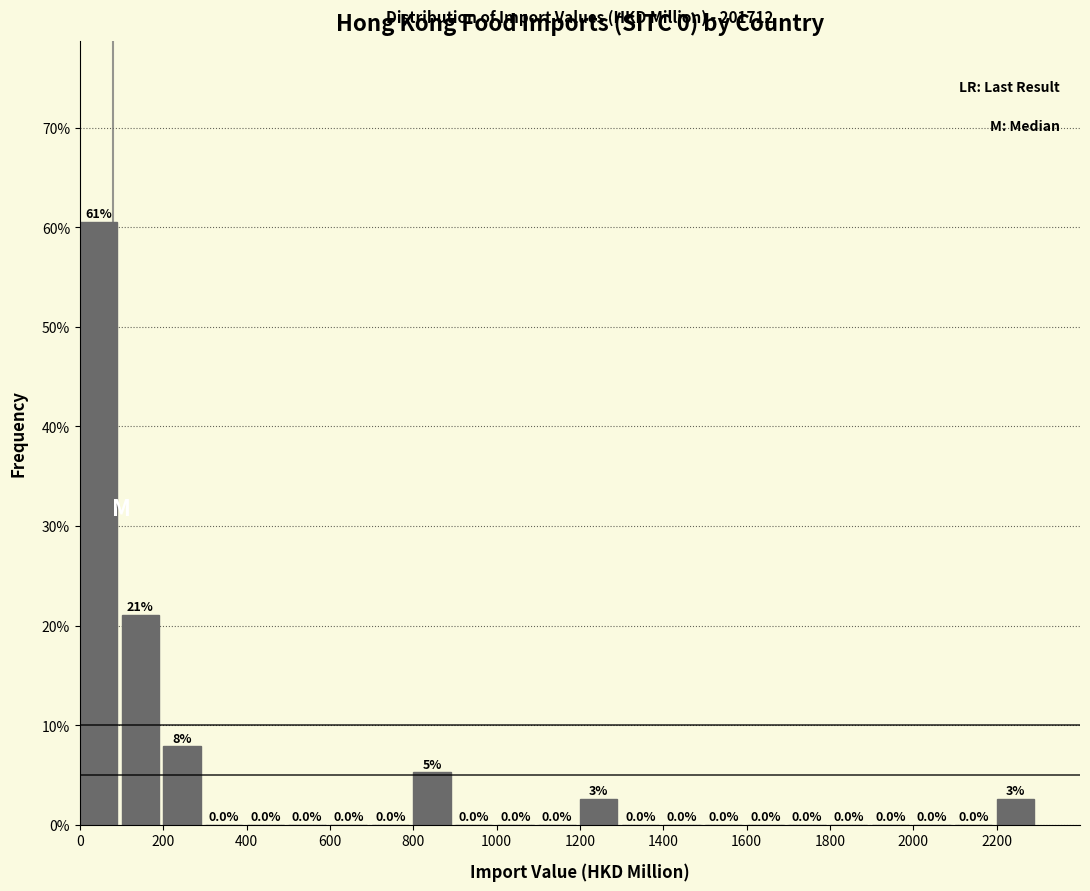

Which range on the x-axis has the tallest bar?

0 to 100